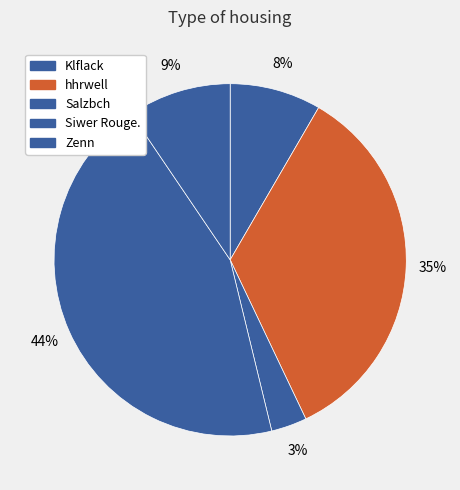

How many slices are in this pie chart?

5